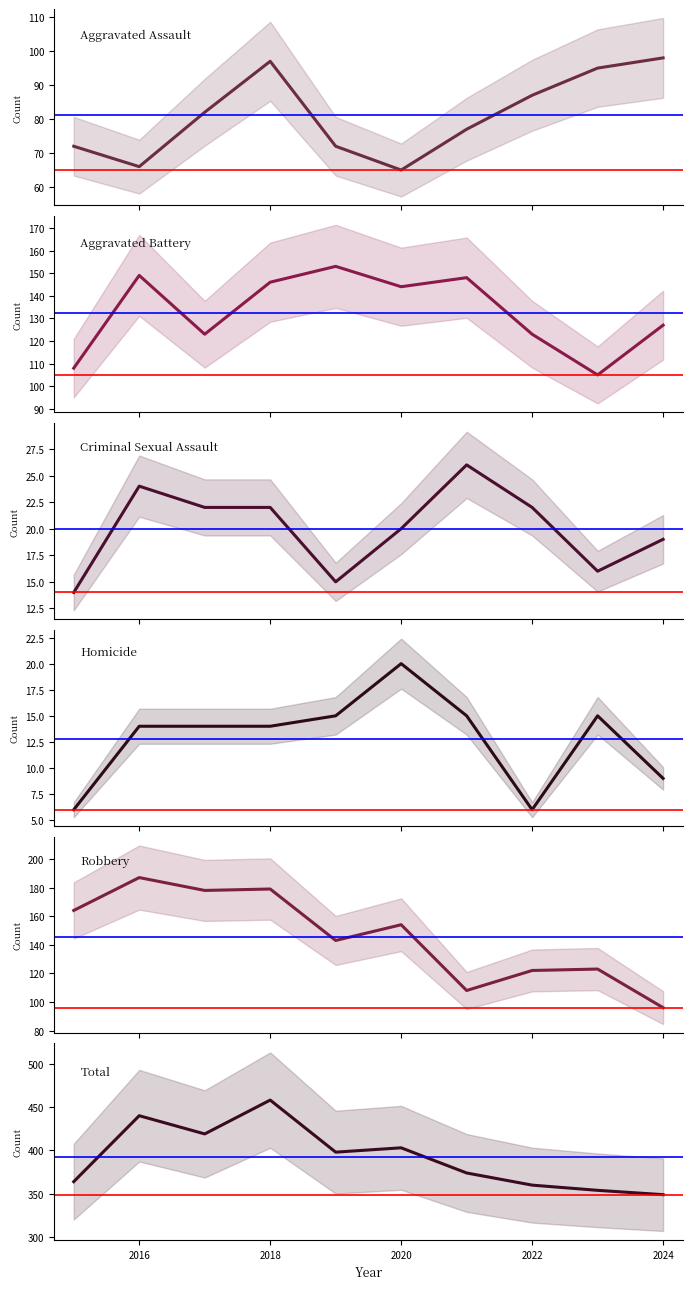

What is the minimum value shown in the chart?

6